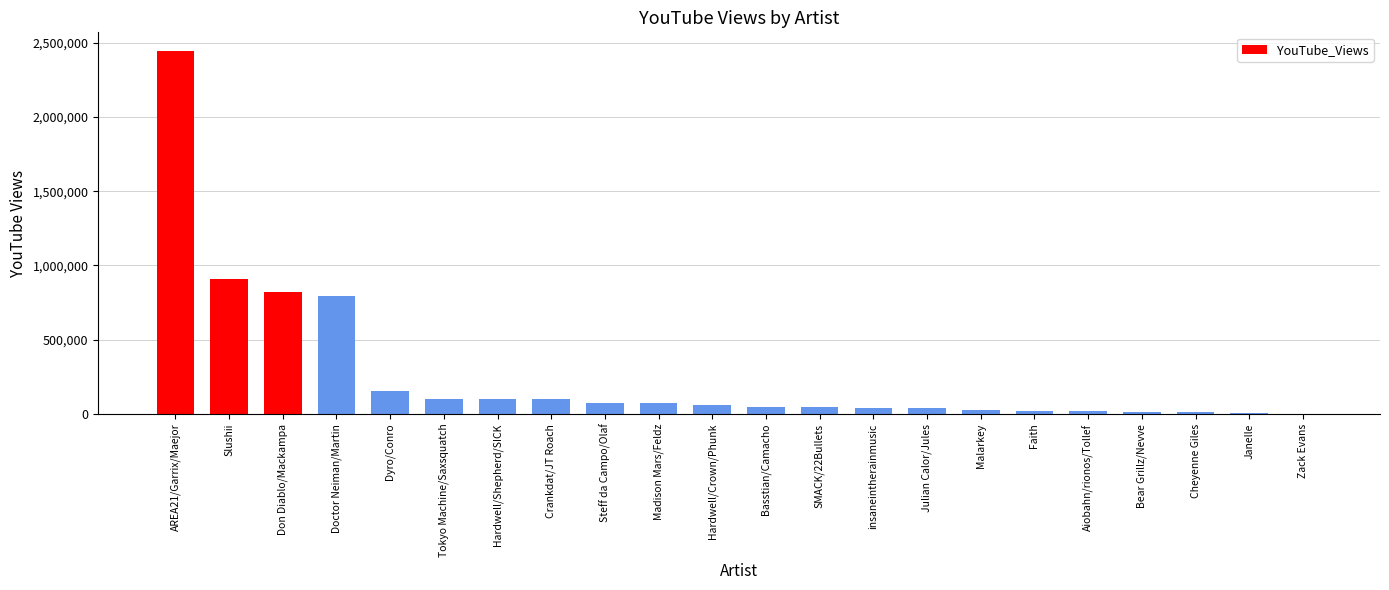

Are the bars horizontal?

No